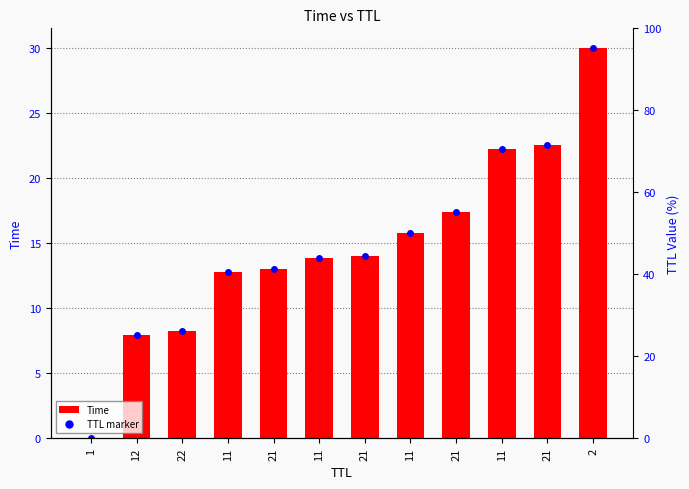

True or false: the data shows 6.4 at 11.

False